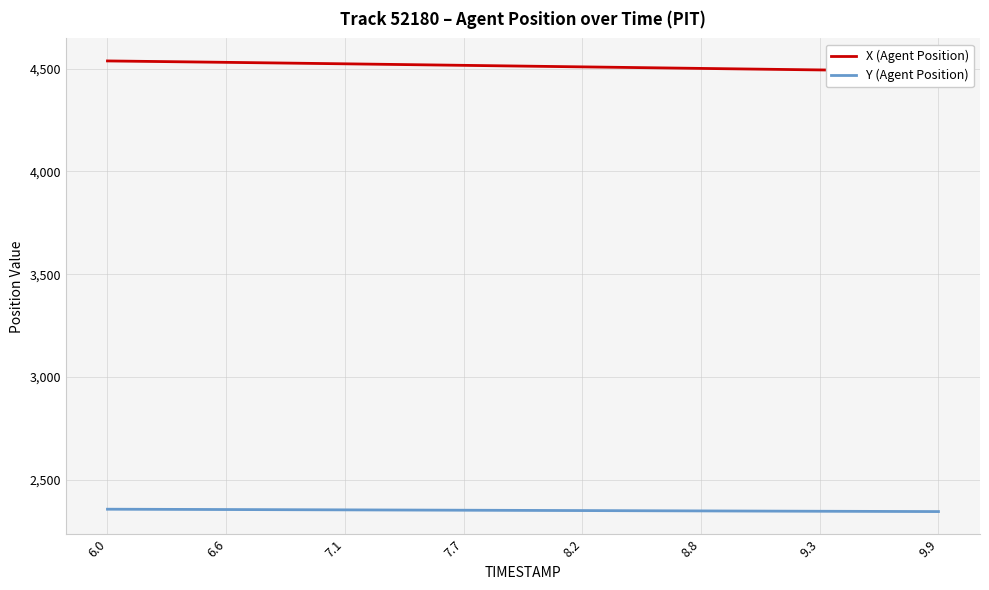

Is this an area chart (filled region under the line)?

No